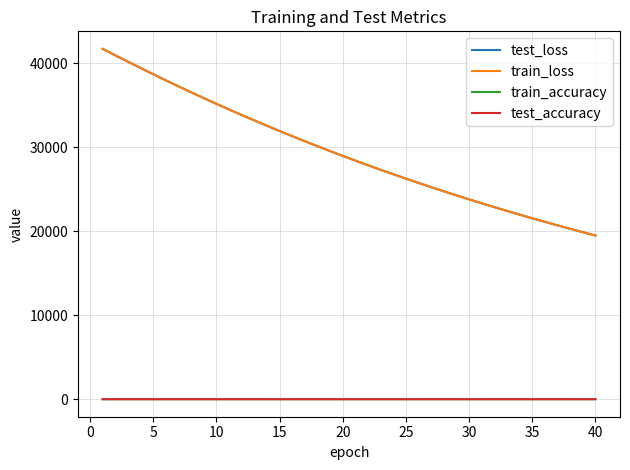

What is the sum of all train_loss values?

1174710.0